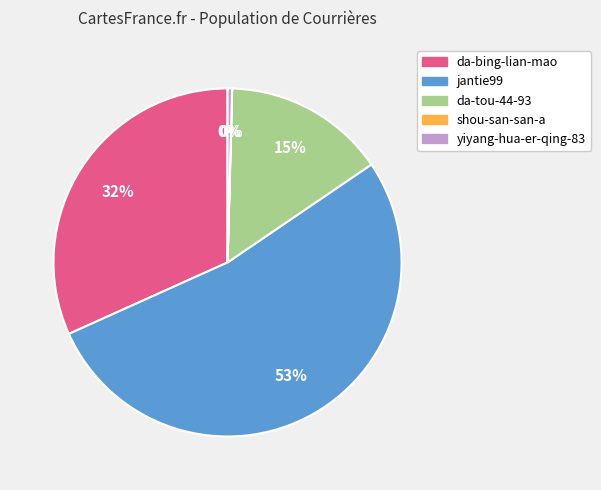

Is the sum of yiyang-hua-er-qing-83 and da-bing-lian-mao greater than half?

No